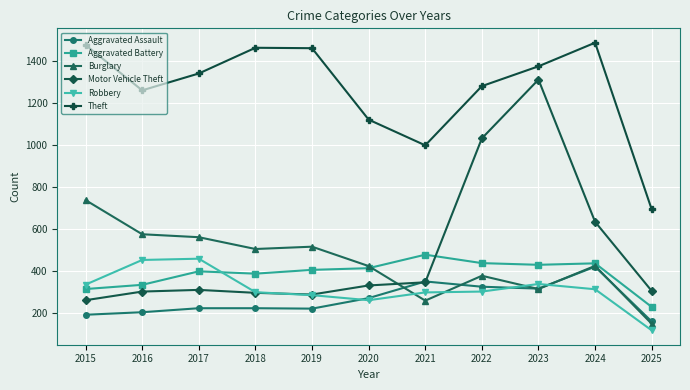

What is the total value across all series at 2025?

1665